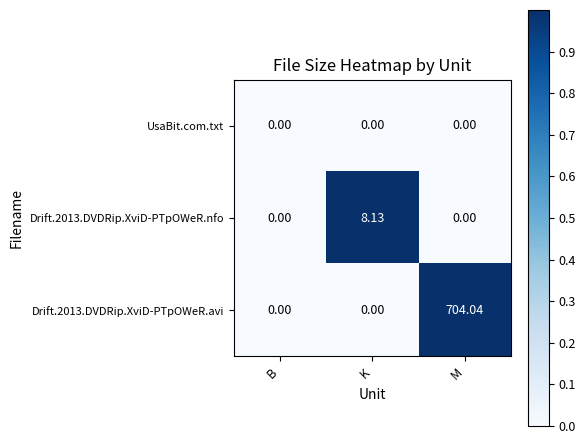

How many distinct data groups are displayed?

3